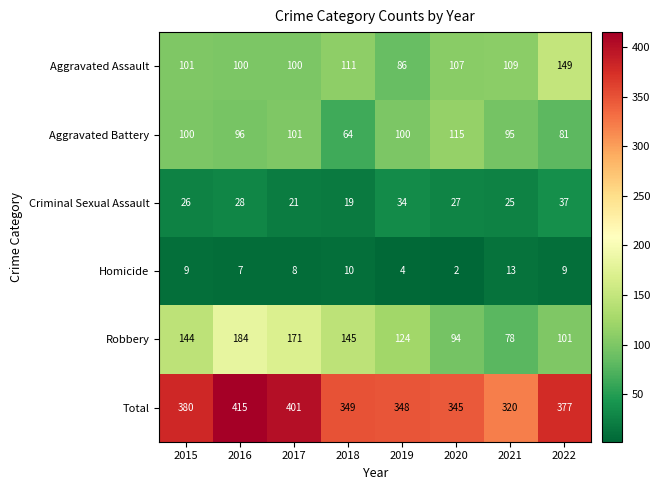

What is the sum of the Robbery values at 2016 and 2015?

328